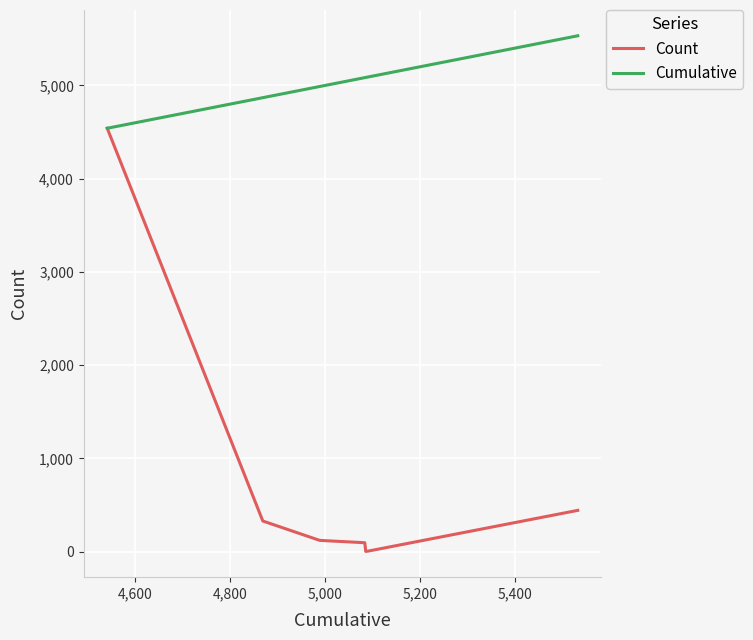

Which series has the widest spread of values?

Count